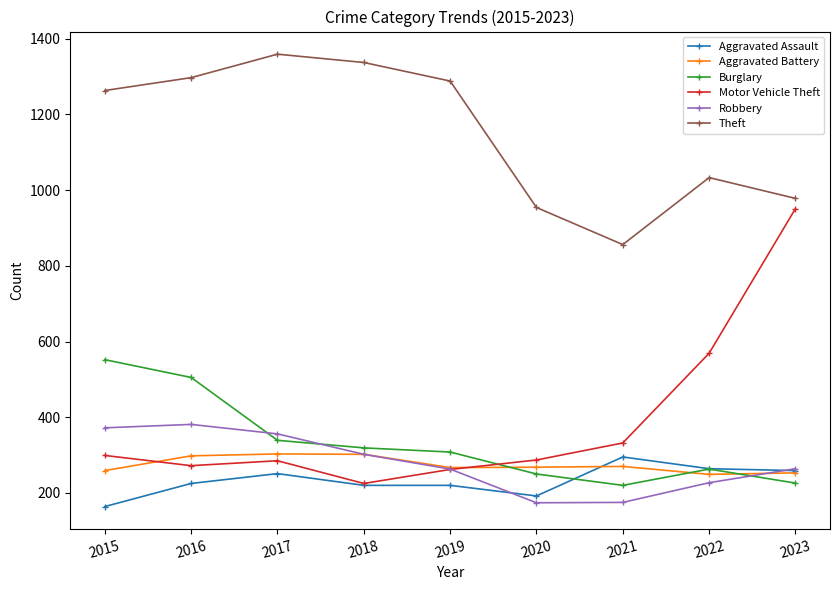

Which series has the largest total across all categories?

Theft